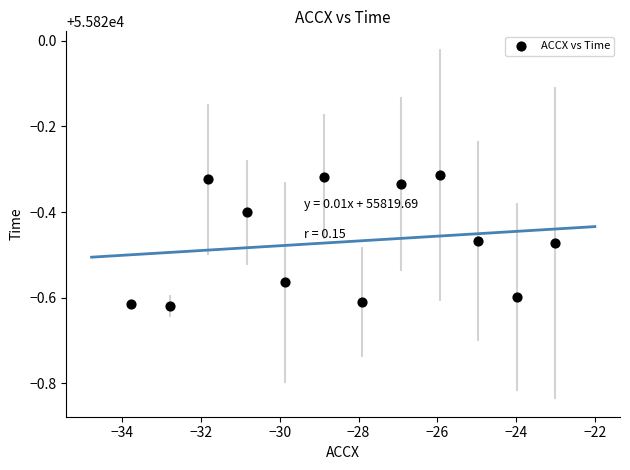

What is the average X value?

-28.4